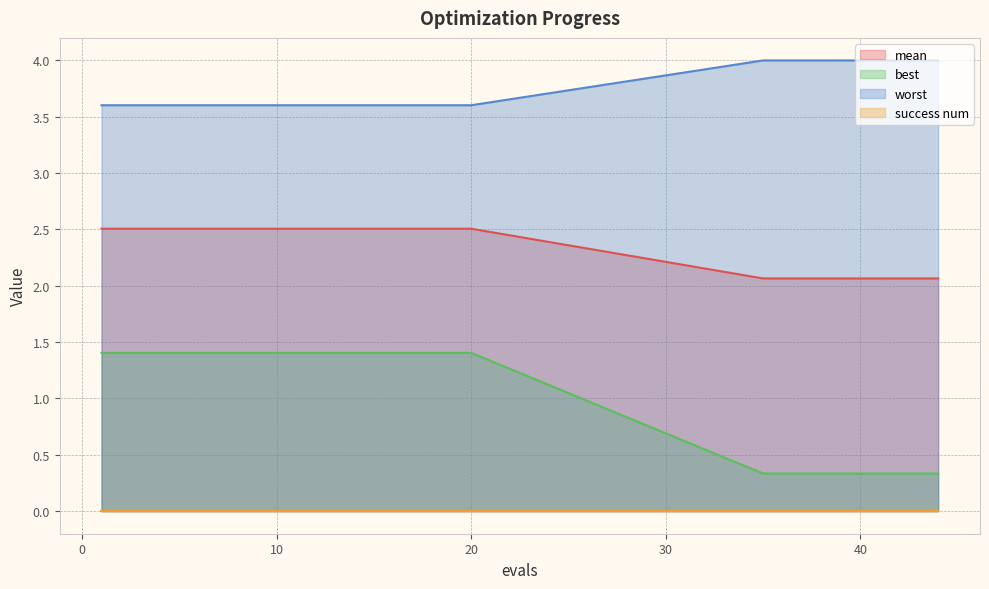

Between 4 and 19, which series saw the biggest shift?

mean